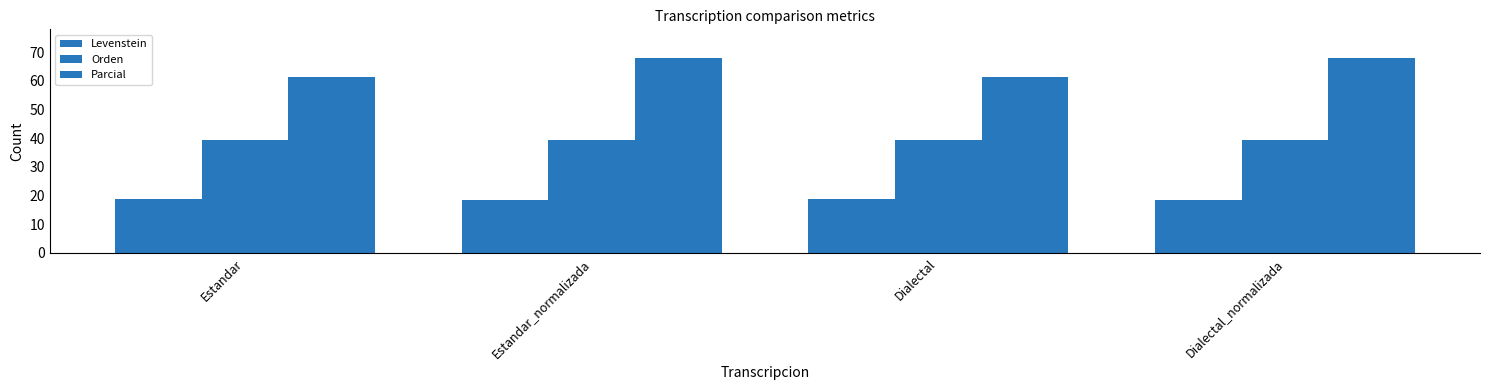

Count the number of data series in this chart.

3